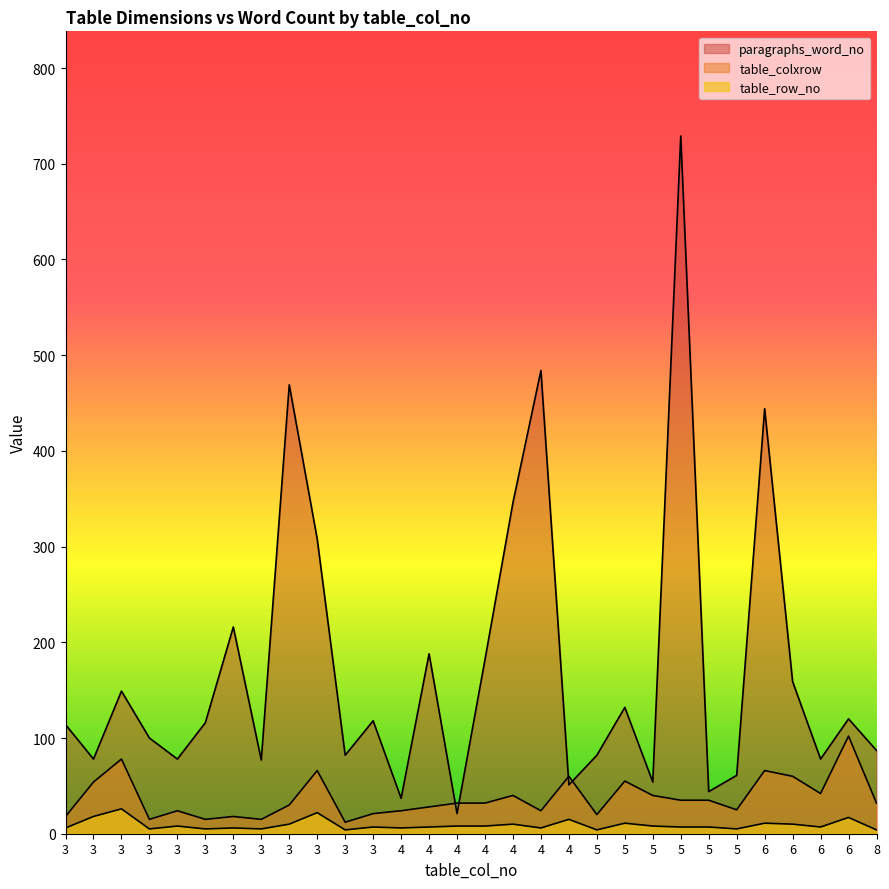

Between 3 and 4, which is larger?

3